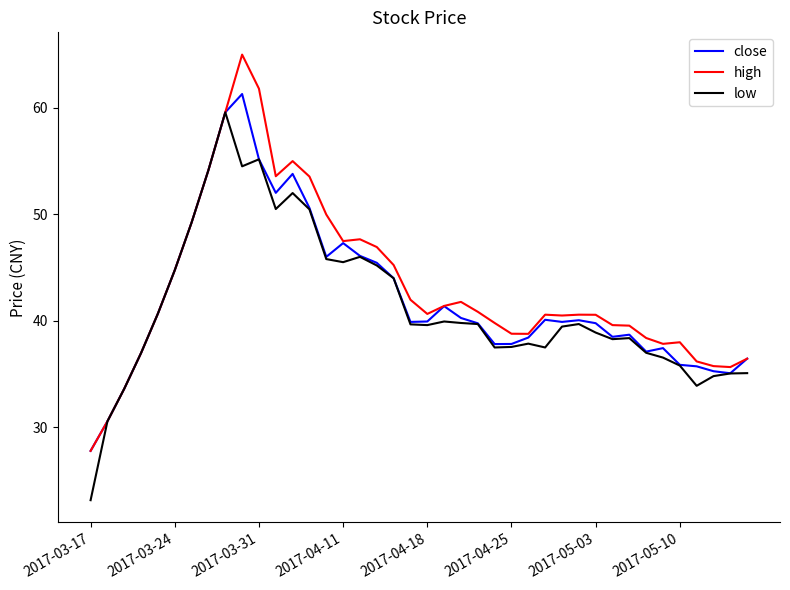

Does the chart display data point markers on the line(s)?

No